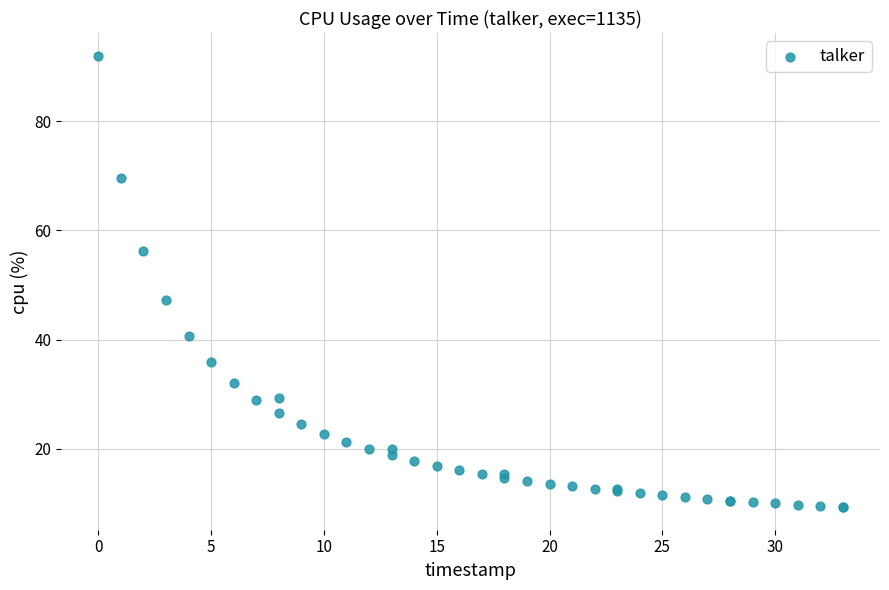

What Y value in the scatter plot is closest to 50?

47.3